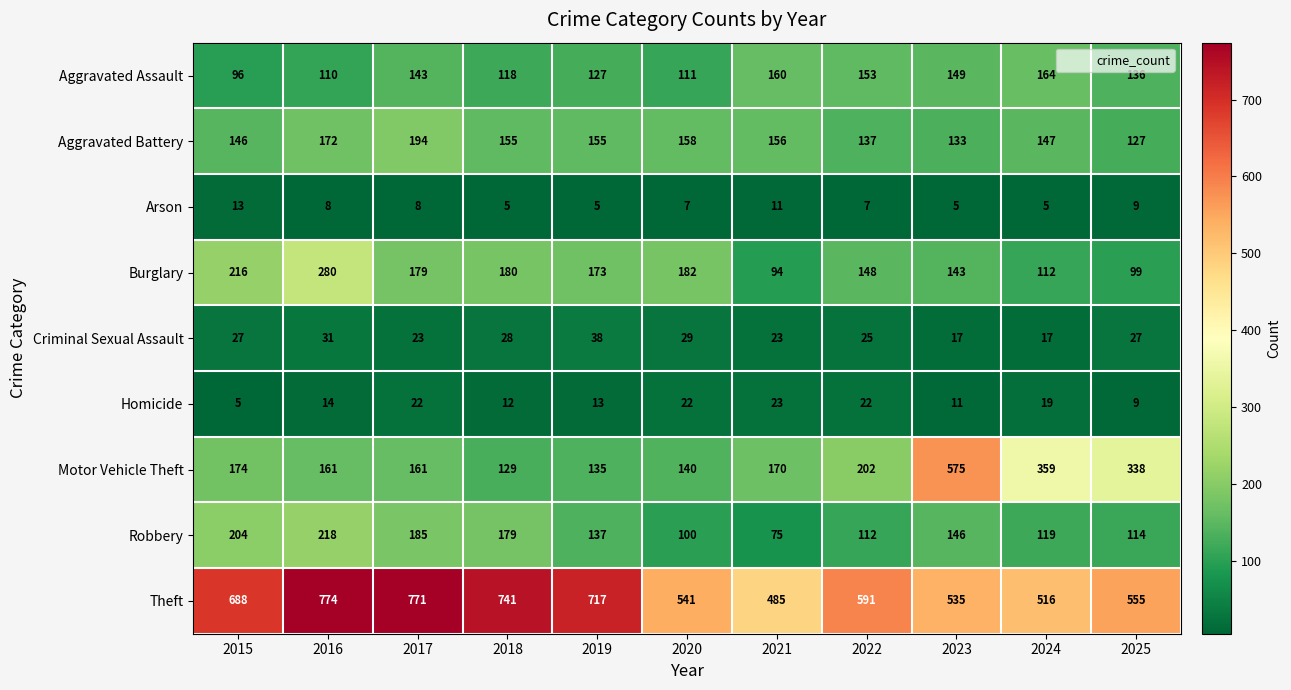

How many values in the Criminal Sexual Assault series are below 27?

5